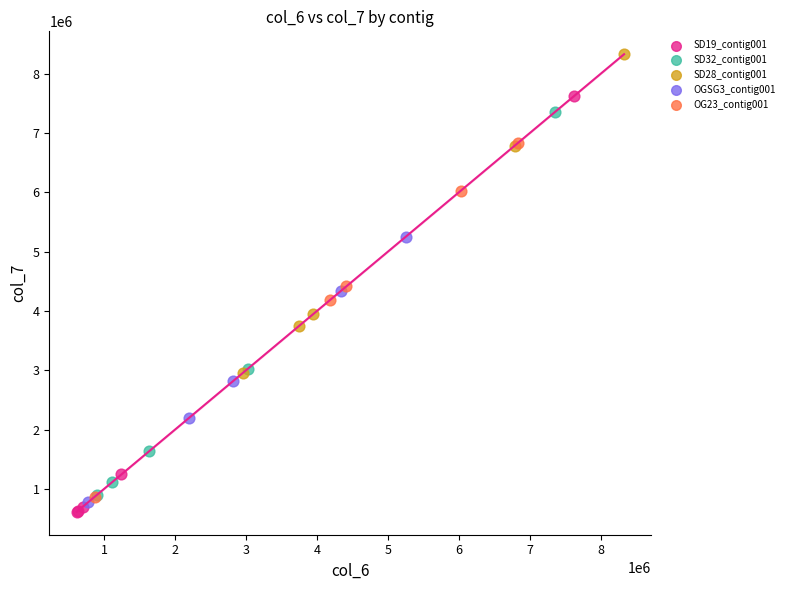

Which series contains the highest Y value?

SD28_contig001